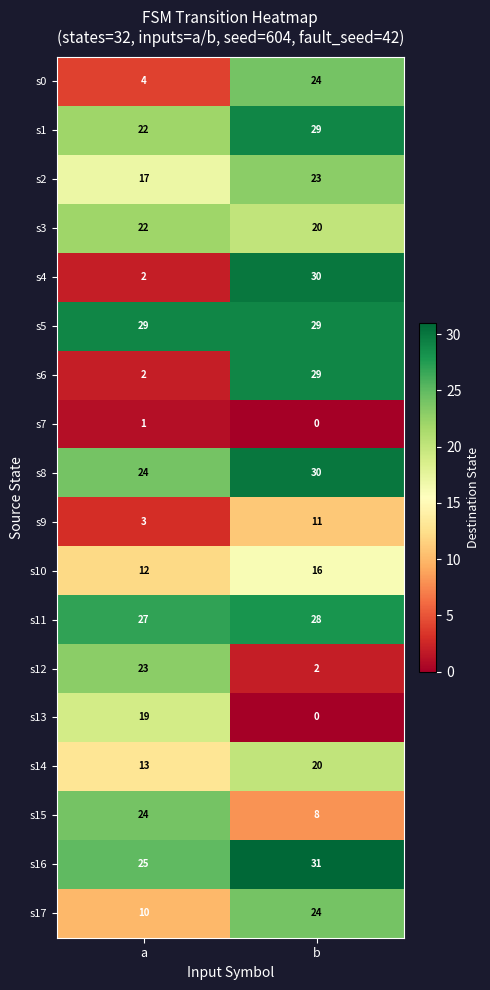

At which label is s8 closest to 27?

a